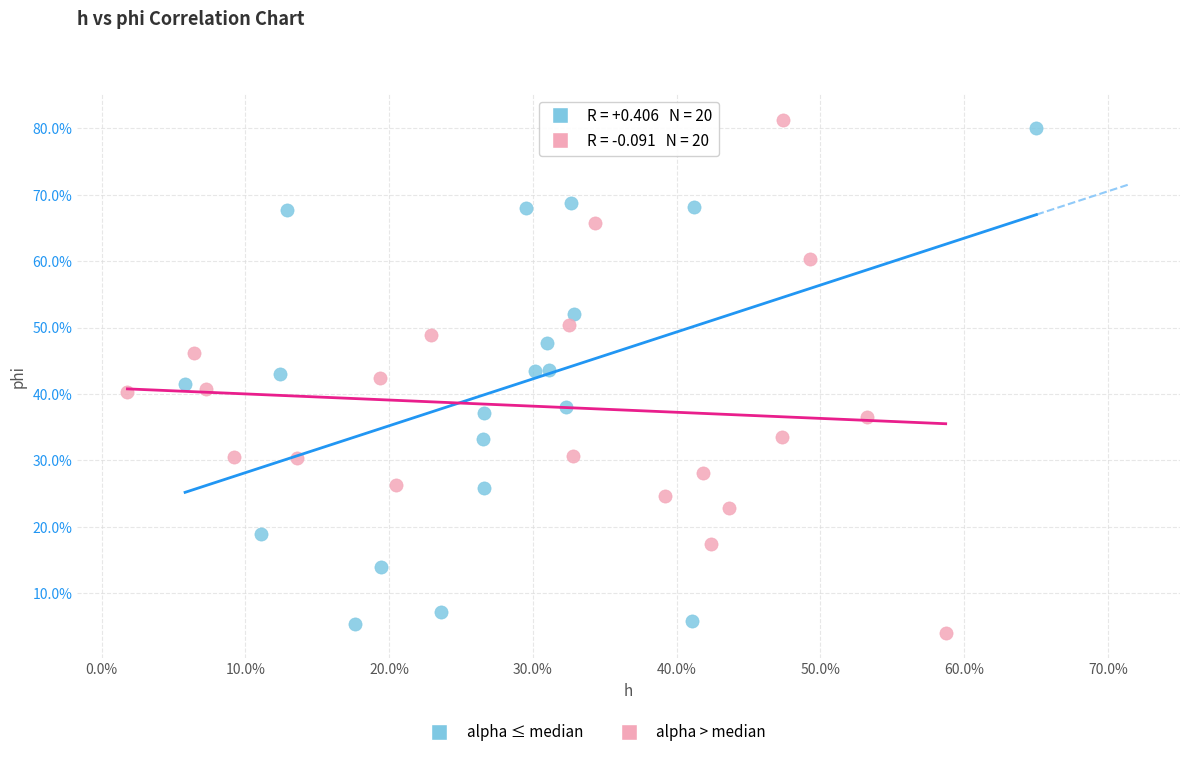

Which series contains the lowest Y value?

alpha > median